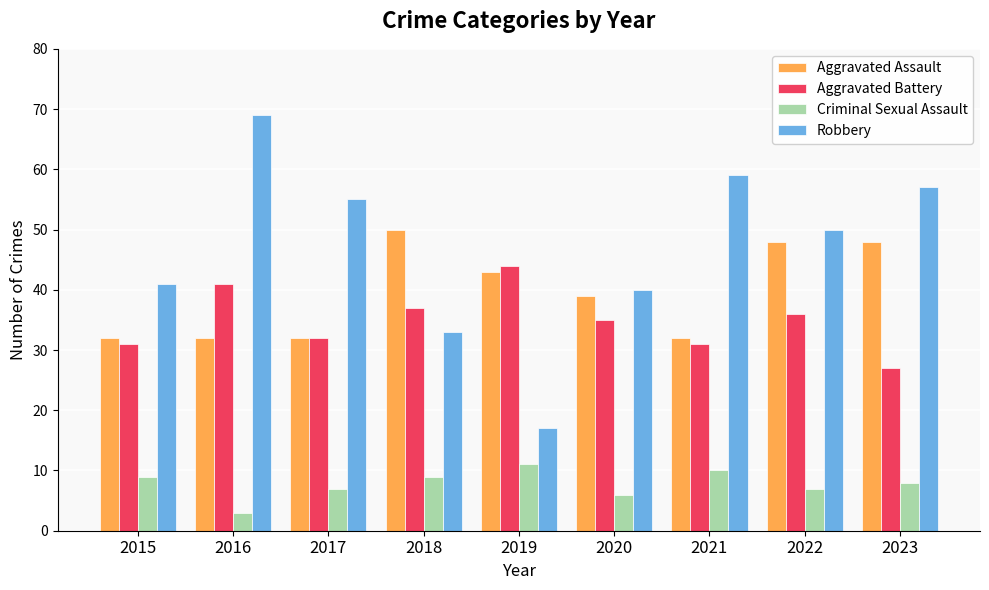

Which series has the largest total across all categories?

Robbery